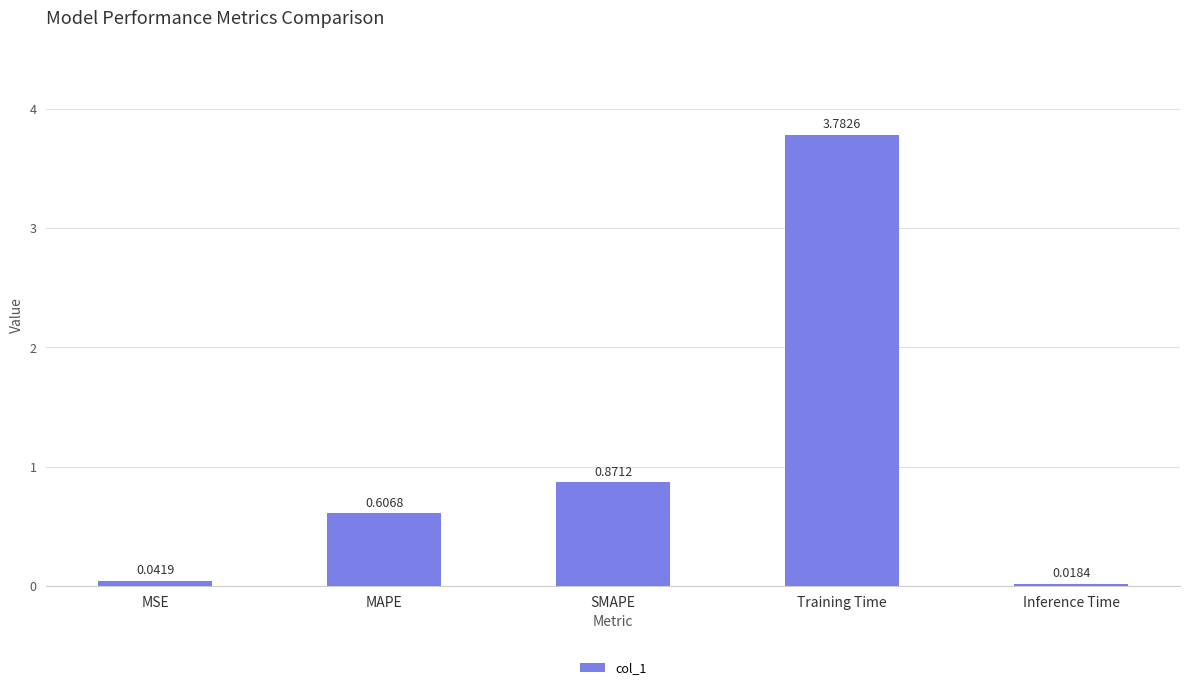

Where is the data nearest to the value 1?

SMAPE